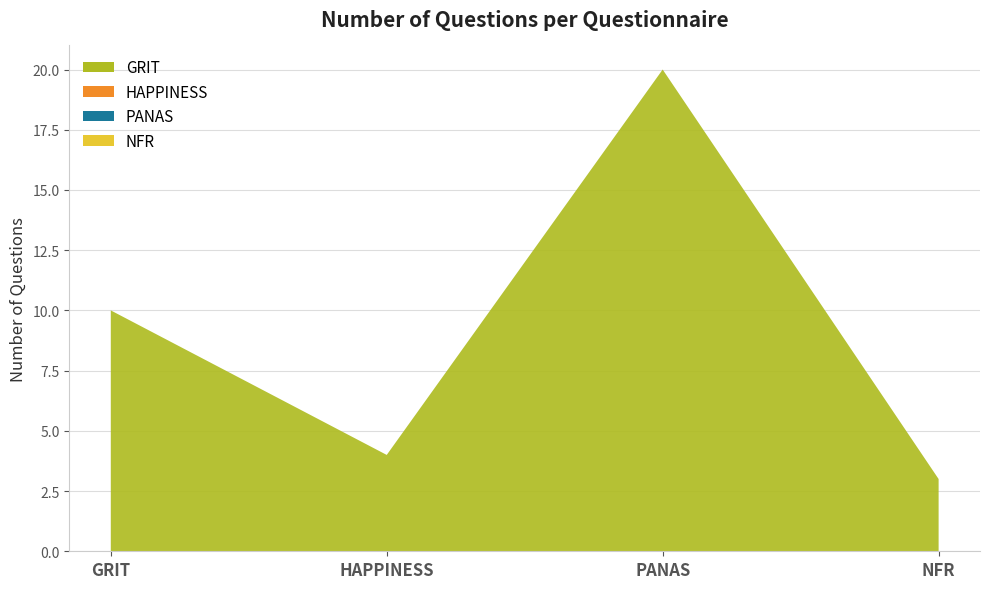

Reading left to right, what are all the values shown in this chart?

GRIT=10	HAPPINESS=4	PANAS=20	NFR=3